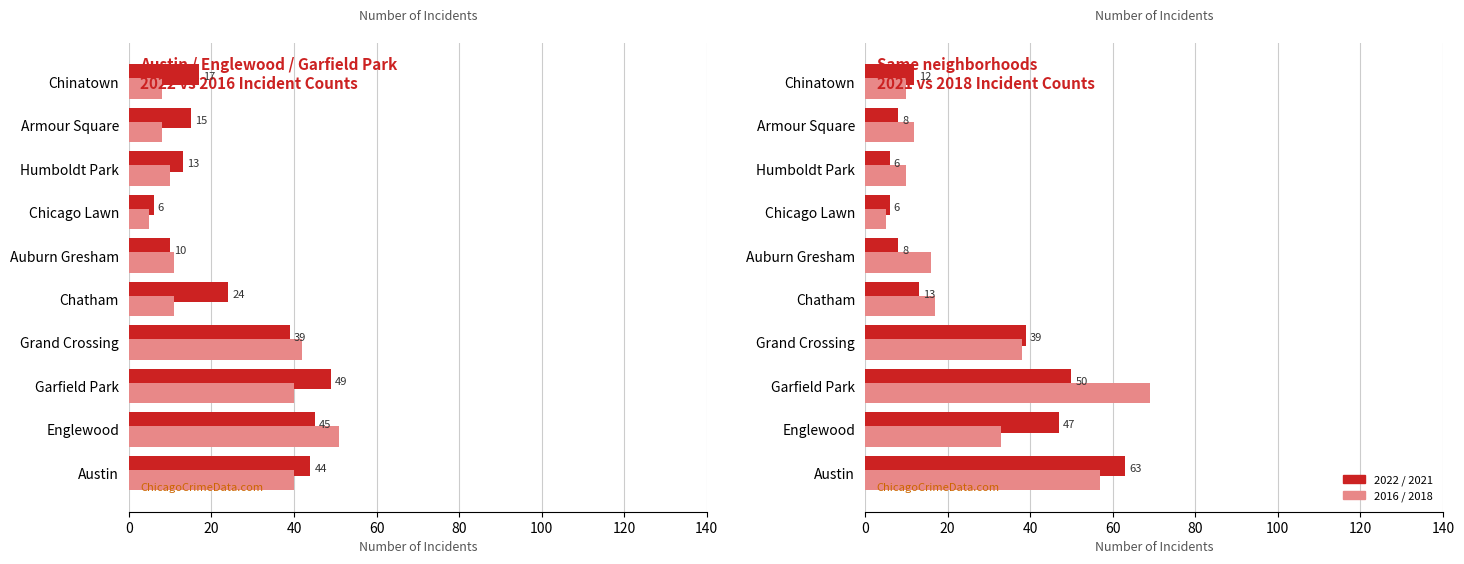

What position from the left is Englewood?

2